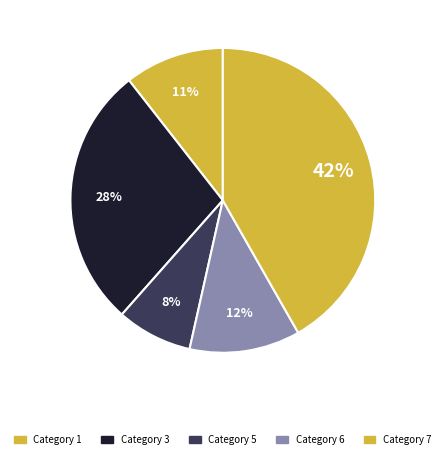

Count the number of slices in the pie.

5